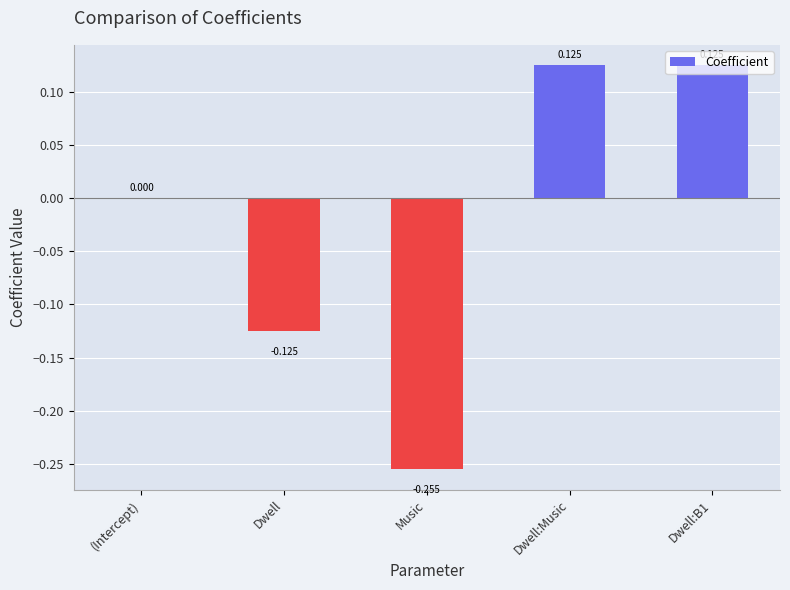

At which label is the value closest to 0?

(Intercept)